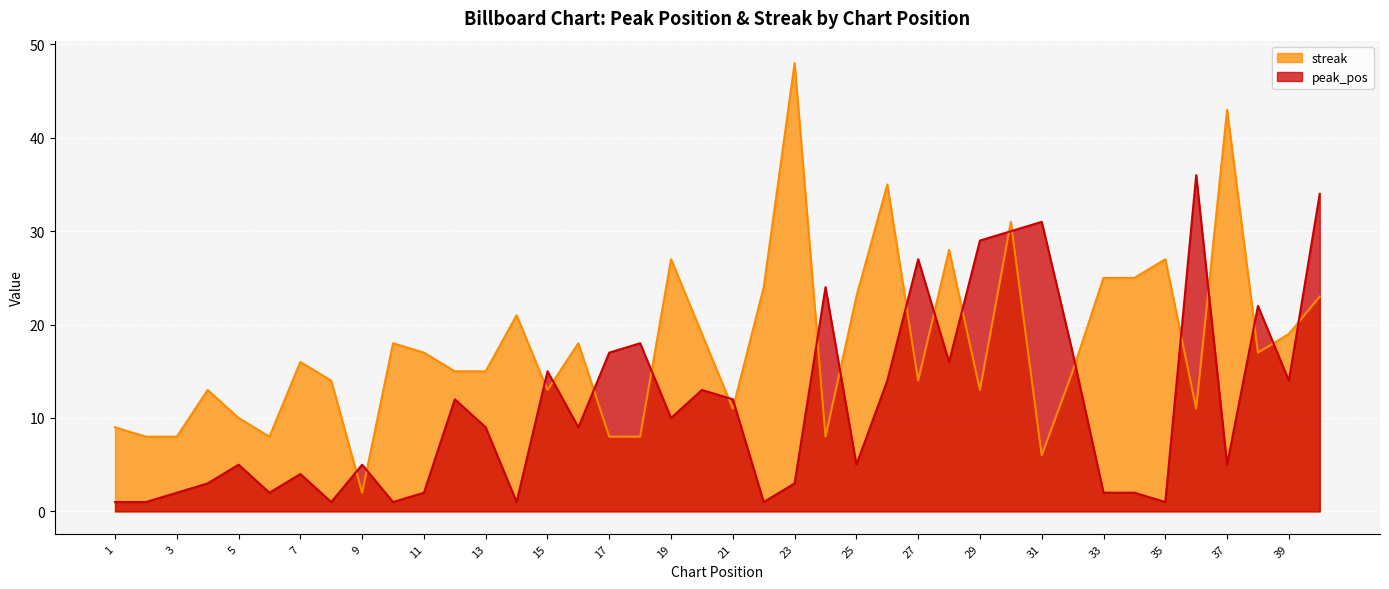

In streak, how many points are higher than both neighbors (excluding endpoints)?

12